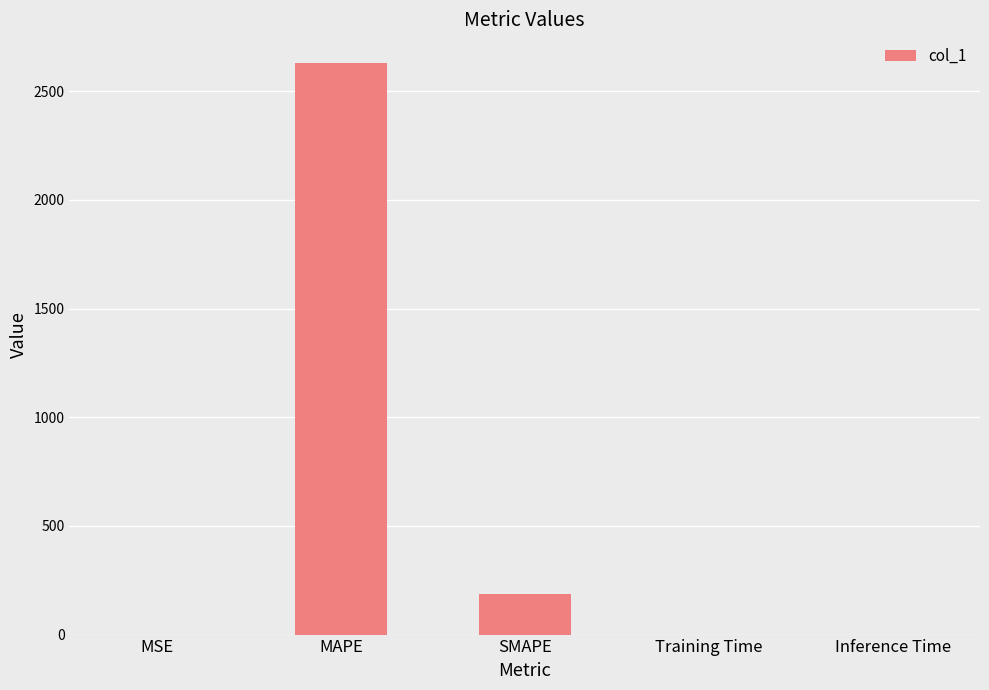

The value at Inference Time is 0.0. True or false?

True